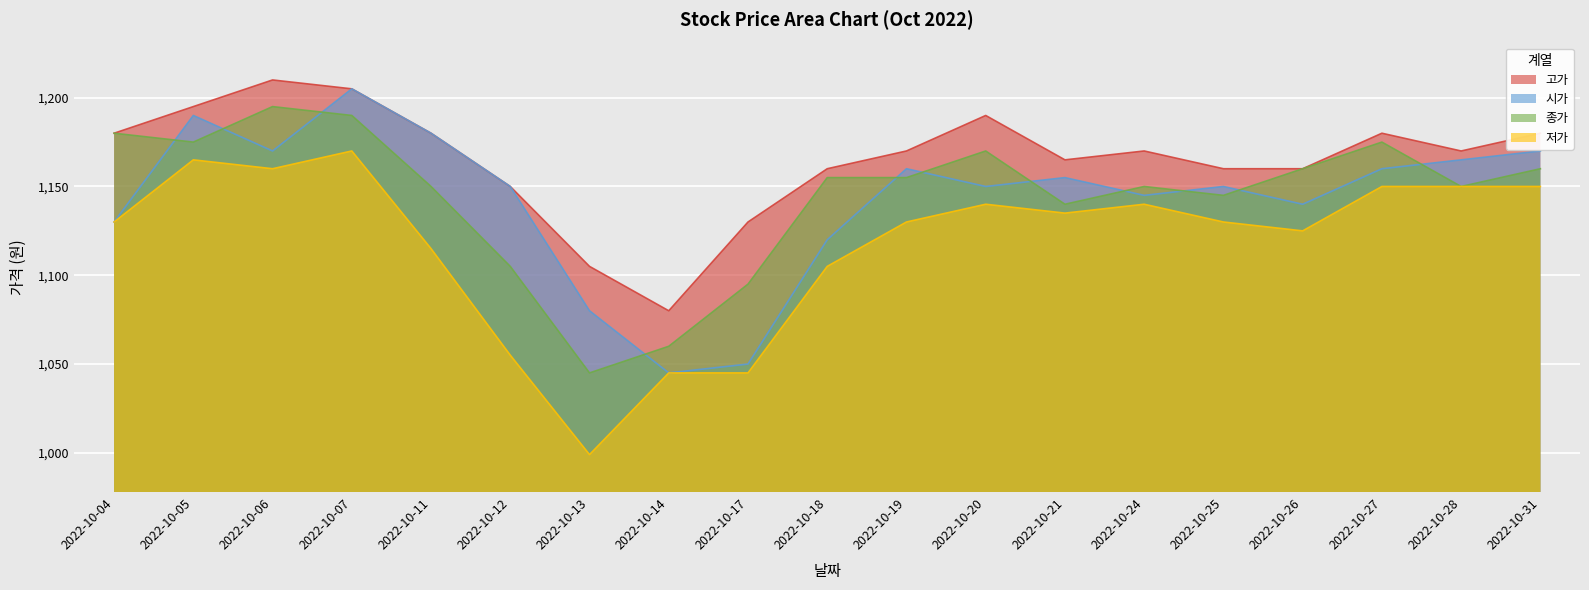

True or false: 종가 has more than 2 points higher than both neighbors.

True